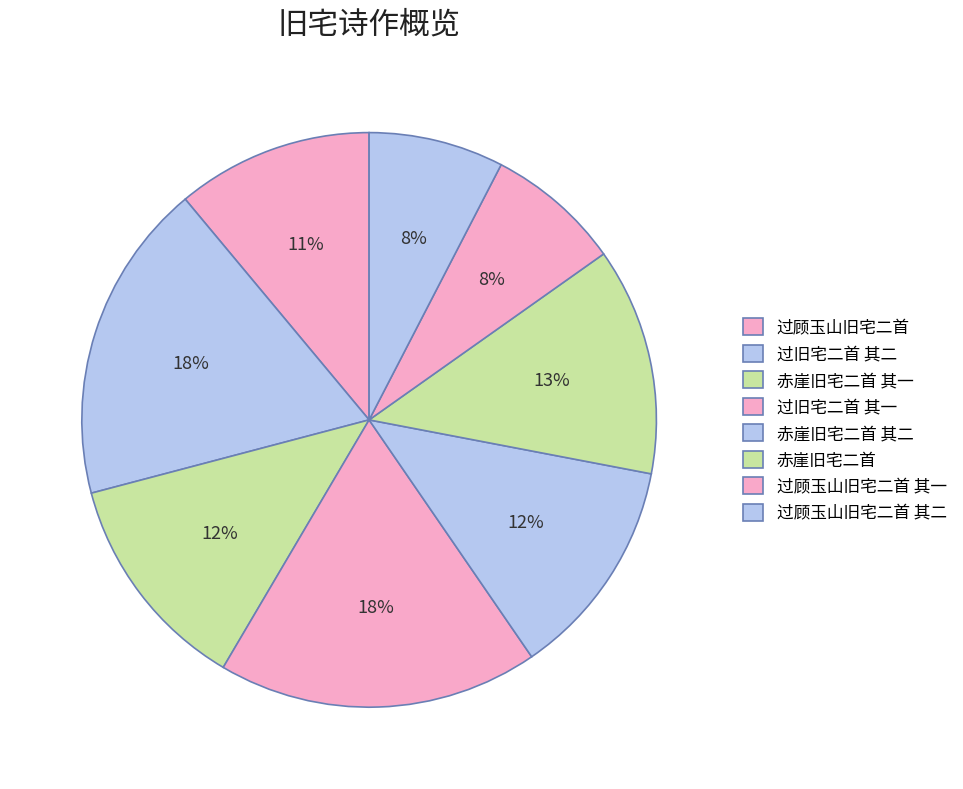

Which slice is the smallest?

过顾玉山旧宅二首 其一